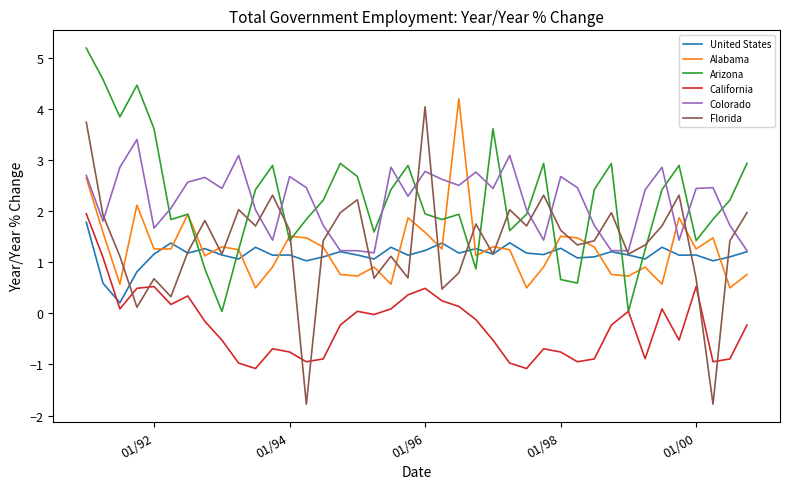

What is the average value of the California series?

-0.2